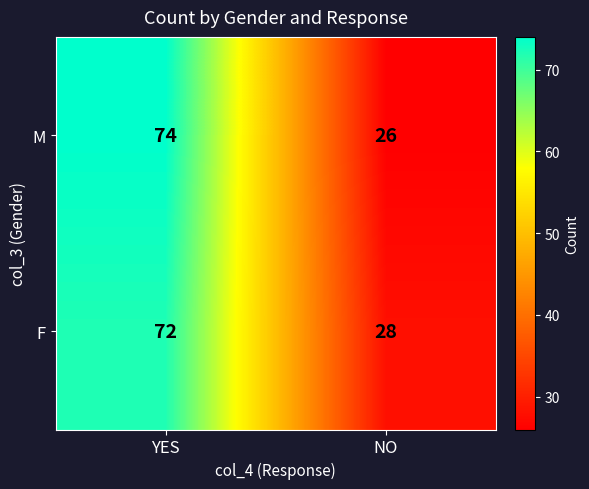

At how many categories does at least one series exceed 59?

1